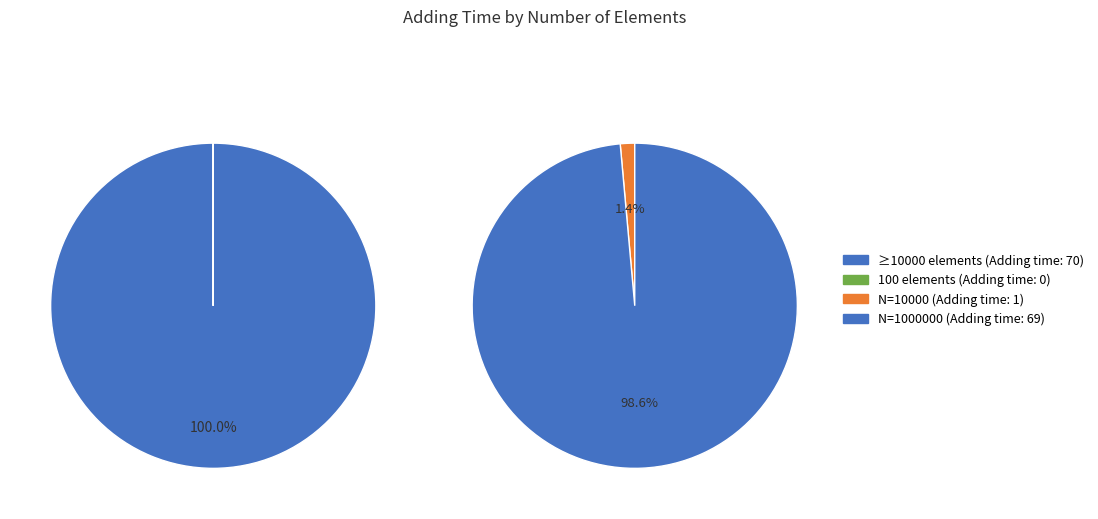

Is there a majority slice in this chart?

Yes